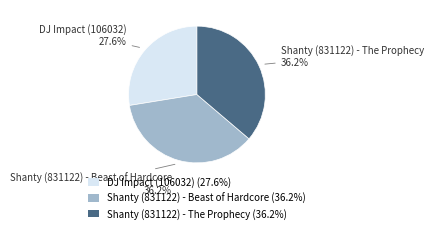

What percentage do Shanty (831122) - Beast of Hardcore and DJ Impact (106032) together represent?

63.8%